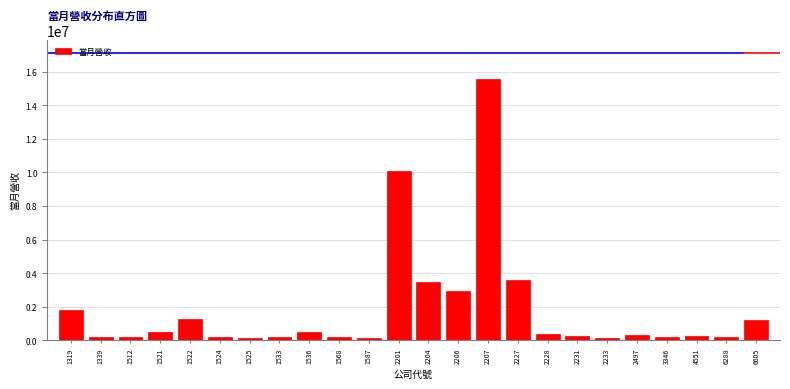

What is the sum of all values?

43802856